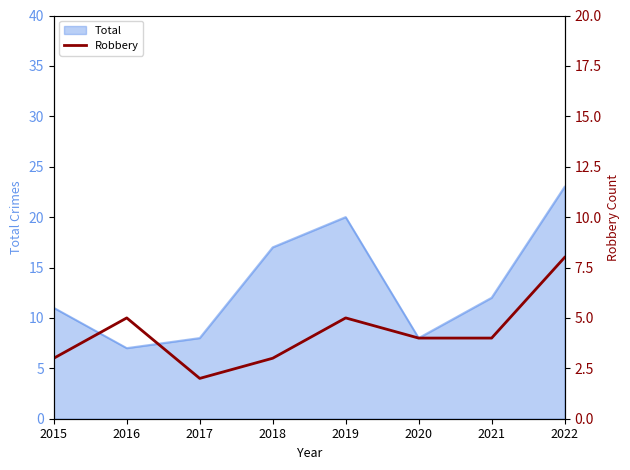

At which label does Total reach its peak?

2022